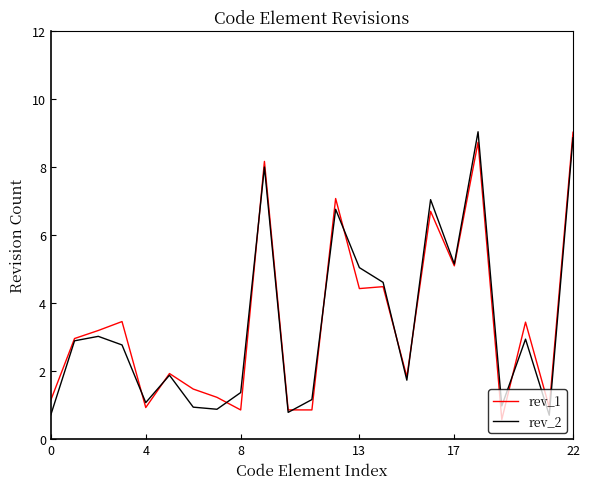

What is the maximum value for rev_1?

9.0